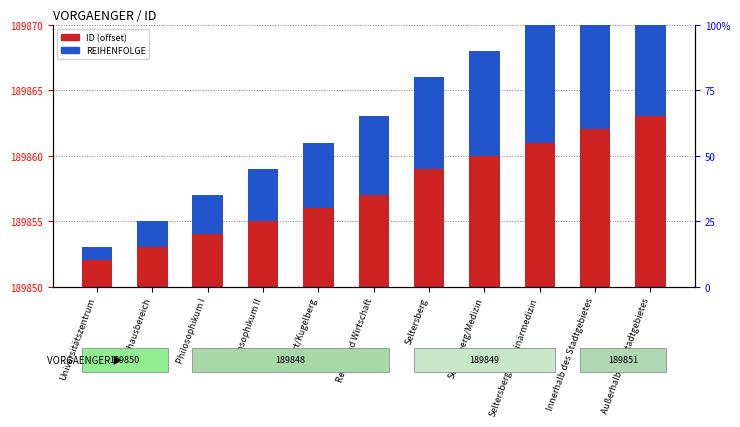

Reading right to left, transcribe all the data shown in this chart.

ID (offset from 189850): Außerhalb des Stadtgebietes=13	Innerhalb des Stadtgebietes=12	Seltersberg/Veterinärmedizin=11	Seltersberg/Medizin=10	Seltersberg=9	Recht und Wirtschaft=7	Sport/Kugelberg=6	Philosophikum II=5	Philosophikum I=4	Zeughausbereich=3	Universitätszentrum=2
REIHENFOLGE: Außerhalb des Stadtgebietes=11	Innerhalb des Stadtgebietes=10	Seltersberg/Veterinärmedizin=9	Seltersberg/Medizin=8	Seltersberg=7	Recht und Wirtschaft=6	Sport/Kugelberg=5	Philosophikum II=4	Philosophikum I=3	Zeughausbereich=2	Universitätszentrum=1